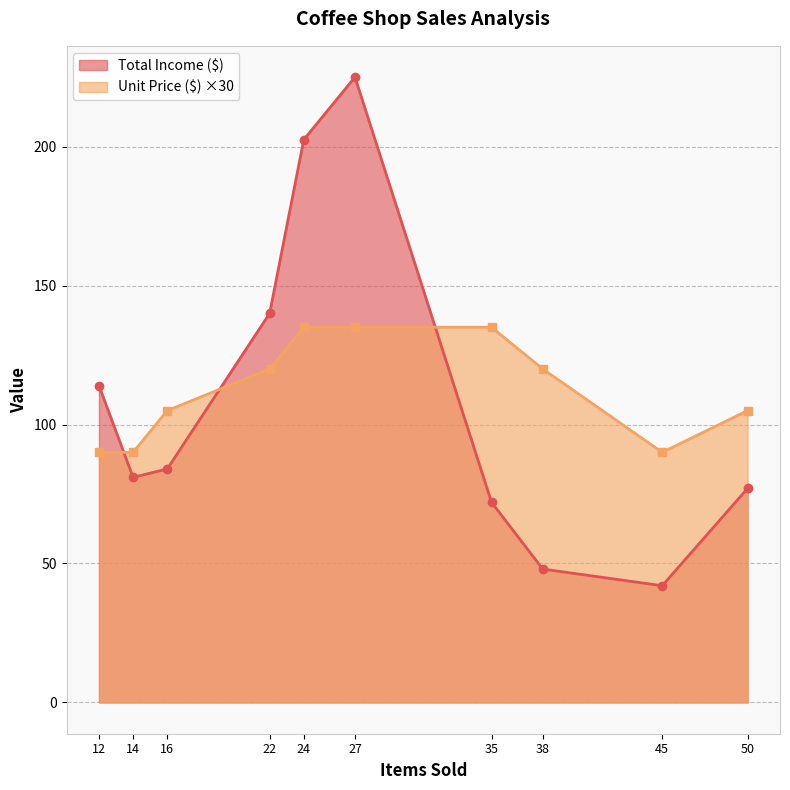

Rank the series by their maximum value, from highest to lowest.

Total Income ($), Unit Price ($) ×30